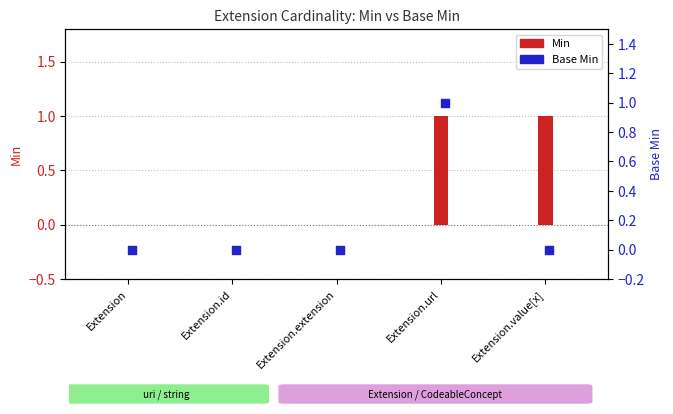

Is the value of Min at Extension.id greater than the value of Base Min at Extension.extension?

No